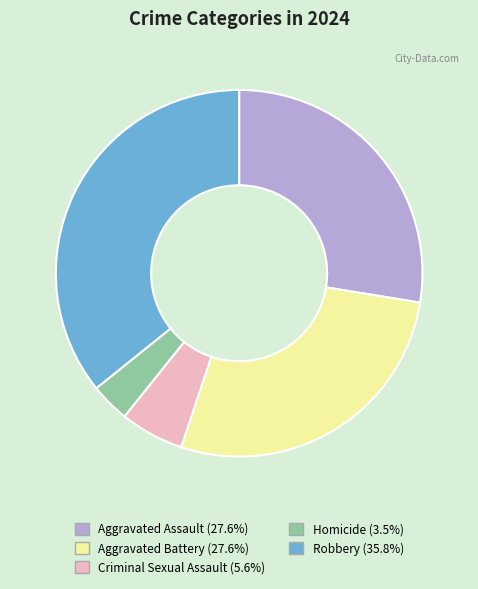

Is there a majority slice in this chart?

No